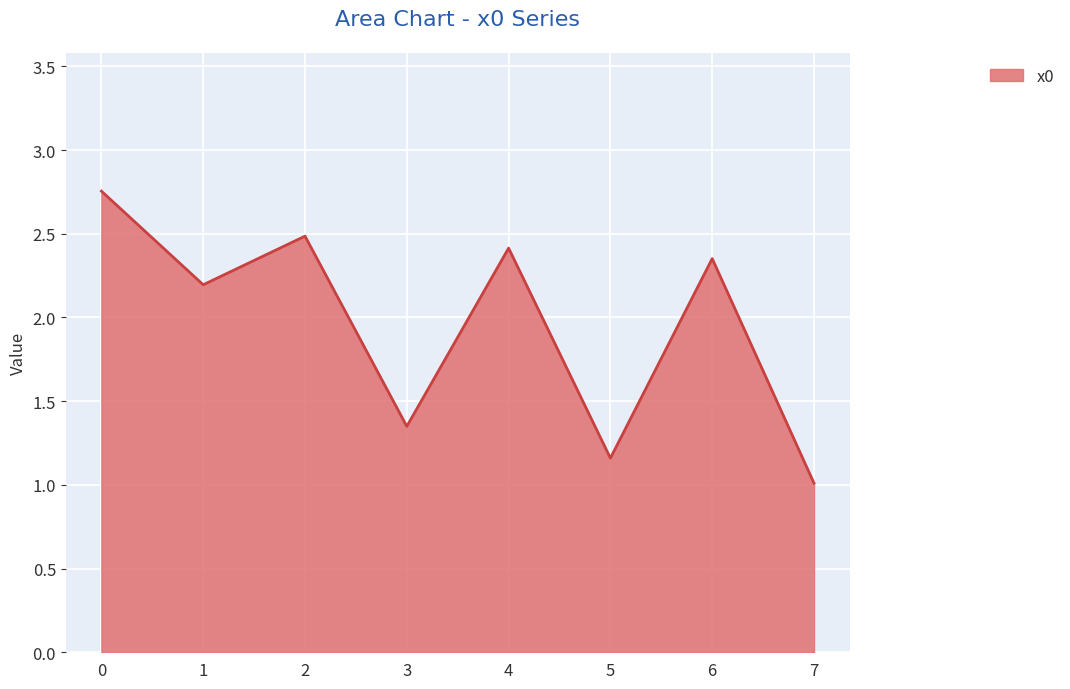

What is the difference between the values at 3 and 4?

1.1